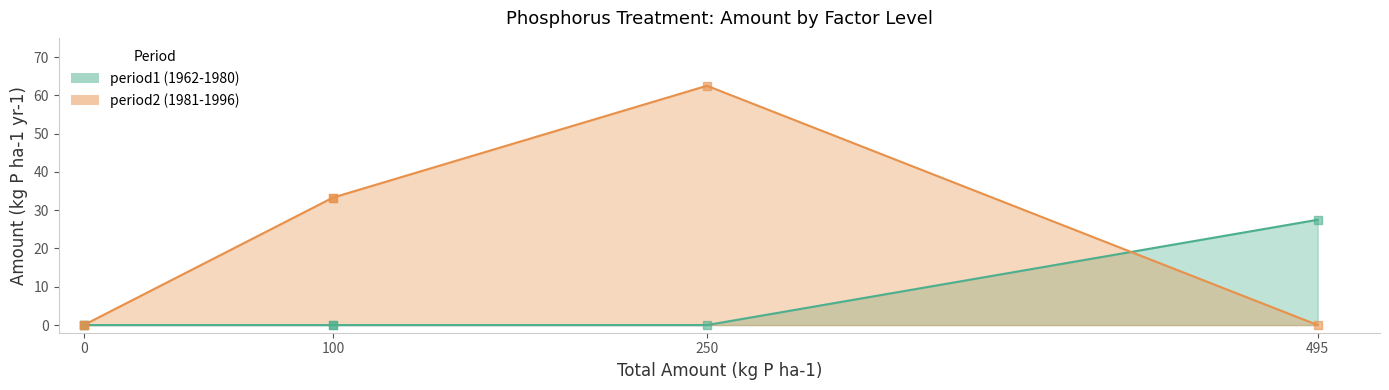

Which series has the largest total across all categories?

period2